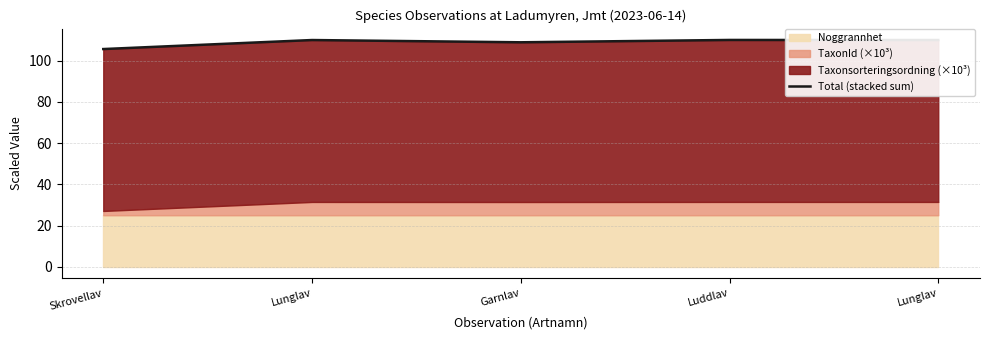

List the labels in order of value, largest first.

Luddlav, Lunglav, Lunglav, Garnlav, Skrovellav